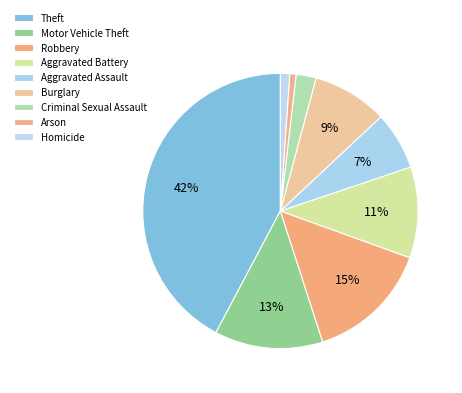

To the nearest percent, what portion does Theft represent?

42%